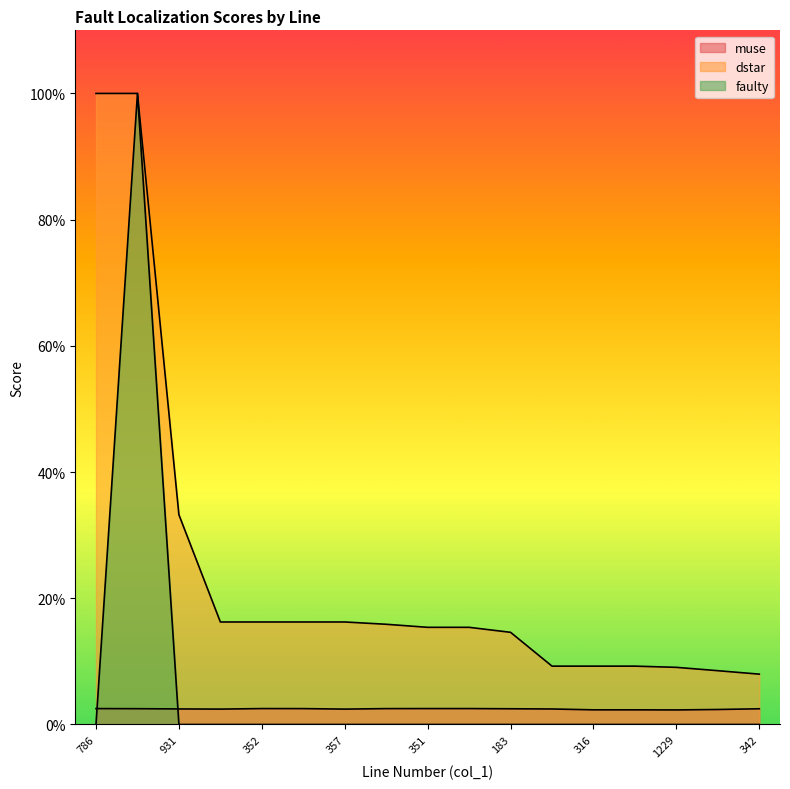

Reading left to right, list all the values displayed in this chart.

muse: 0.0	0.0	0.0	0.0	0.0	0.0	0.0	0.0	0.0	0.0	0.0	0.0	0.0	0.0	0.0	0.0	0.0
dstar: 1.0	1.0	0.3	0.2	0.2	0.2	0.2	0.2	0.2	0.2	0.1	0.1	0.1	0.1	0.1	0.1	0.1
faulty: 0.0	1.0	0.0	0.0	0.0	0.0	0.0	0.0	0.0	0.0	0.0	0.0	0.0	0.0	0.0	0.0	0.0